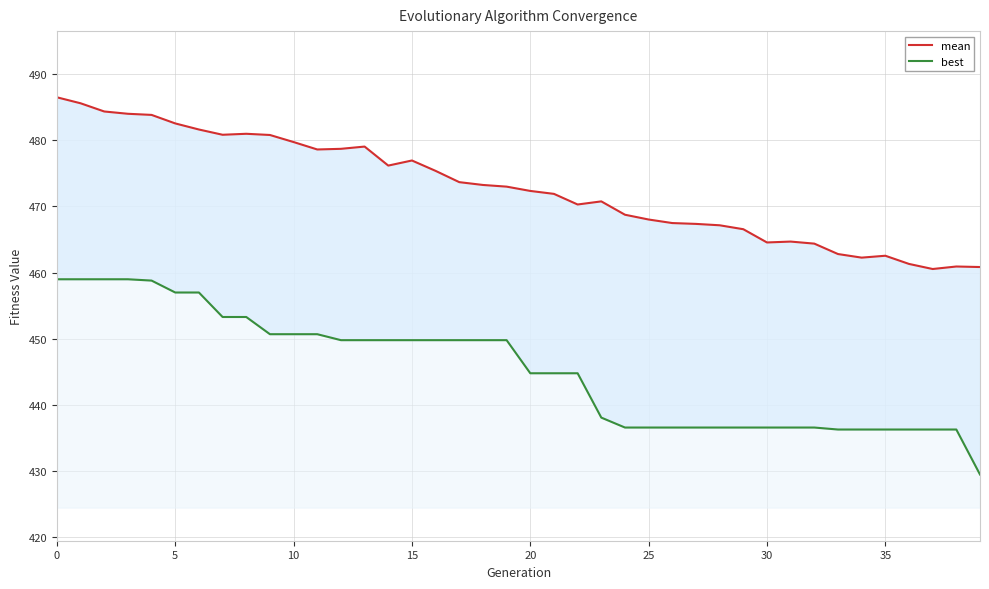

What is the sum of all best values?

17815.1